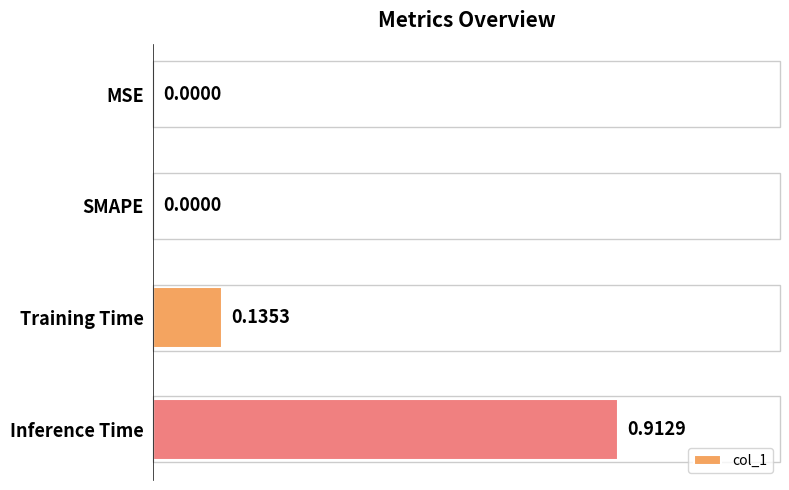

Between MSE and Training Time, which is larger?

Training Time